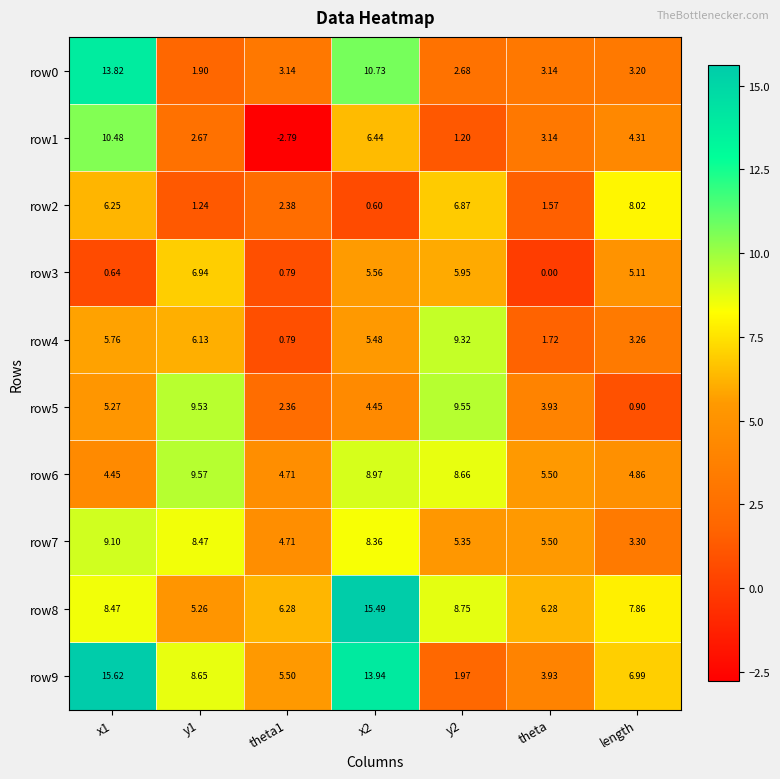

At which label is row1 closest to 3?

theta